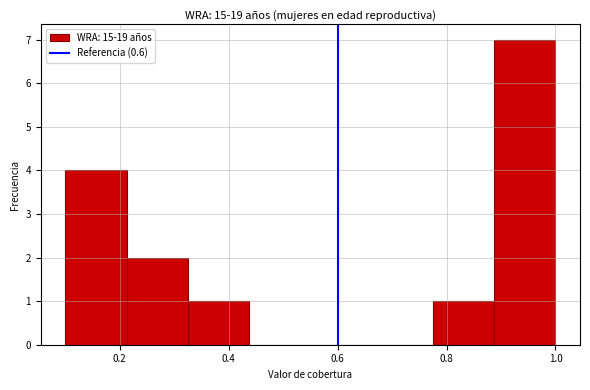

Over which range of the x-axis is the bar tallest?

0.88 to 1.00